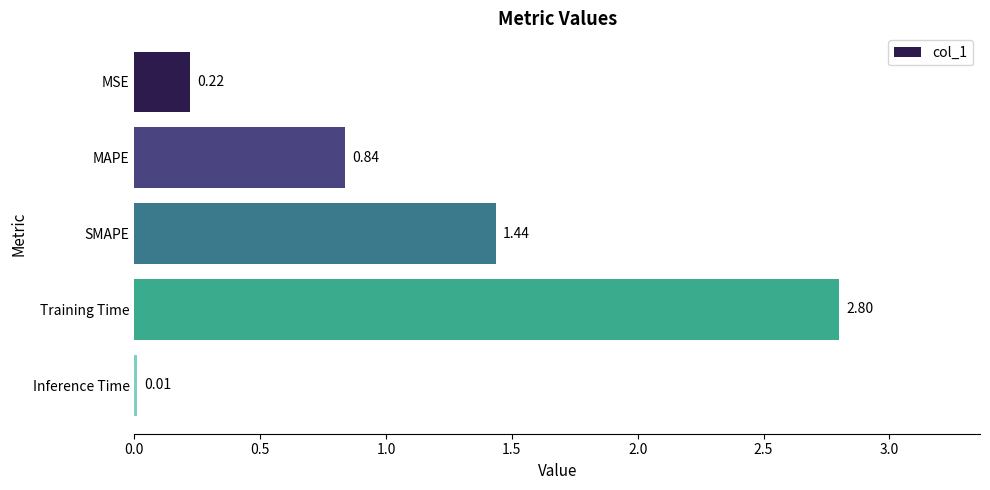

Which has a higher value, Training Time or Inference Time?

Training Time